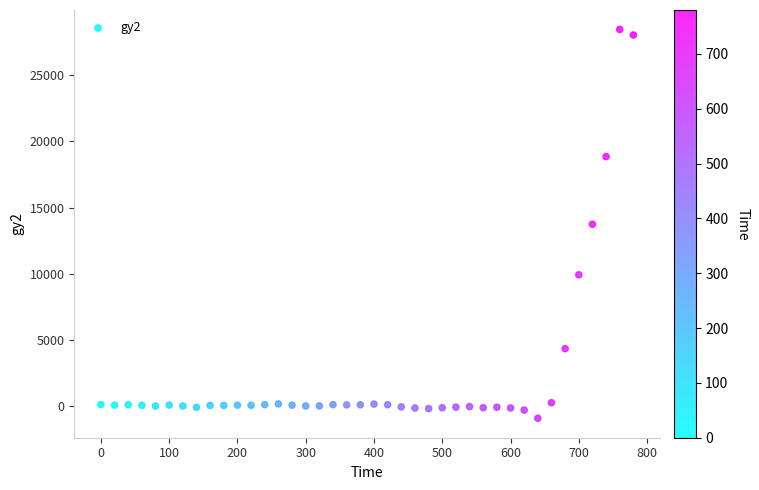

What is the range of X values (max minus min)?

780